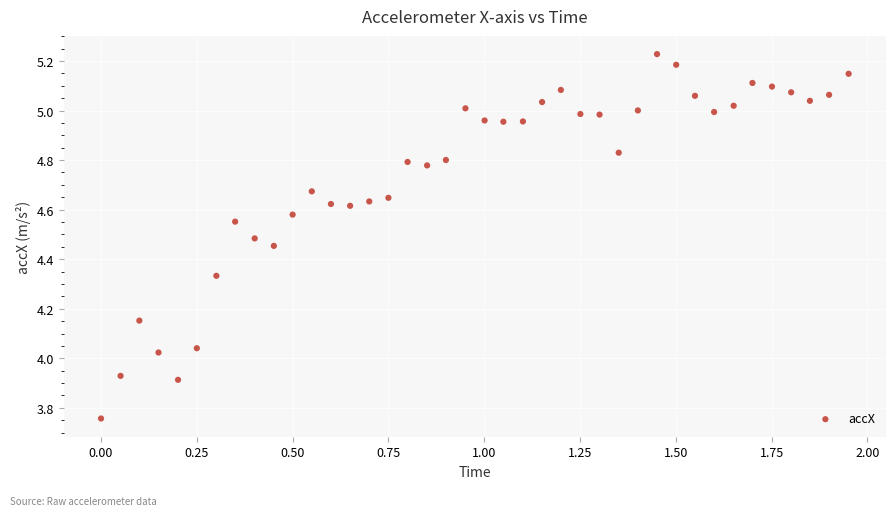

What is the range of Y values (max minus min)?

1.5